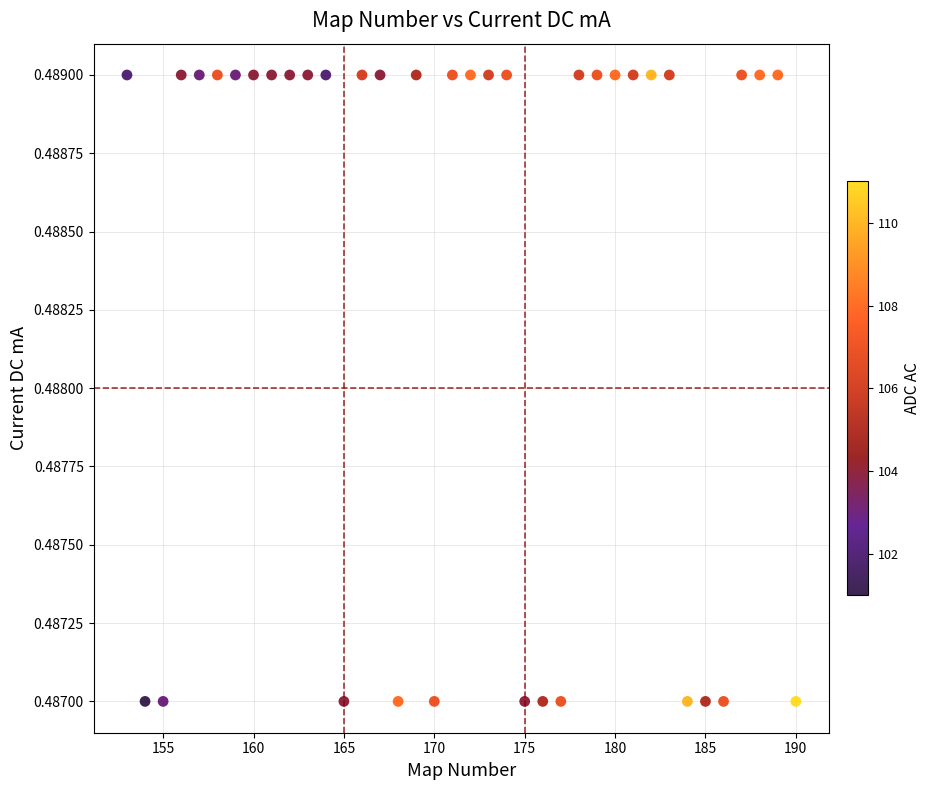

What is the range of X values (max minus min)?

37.0